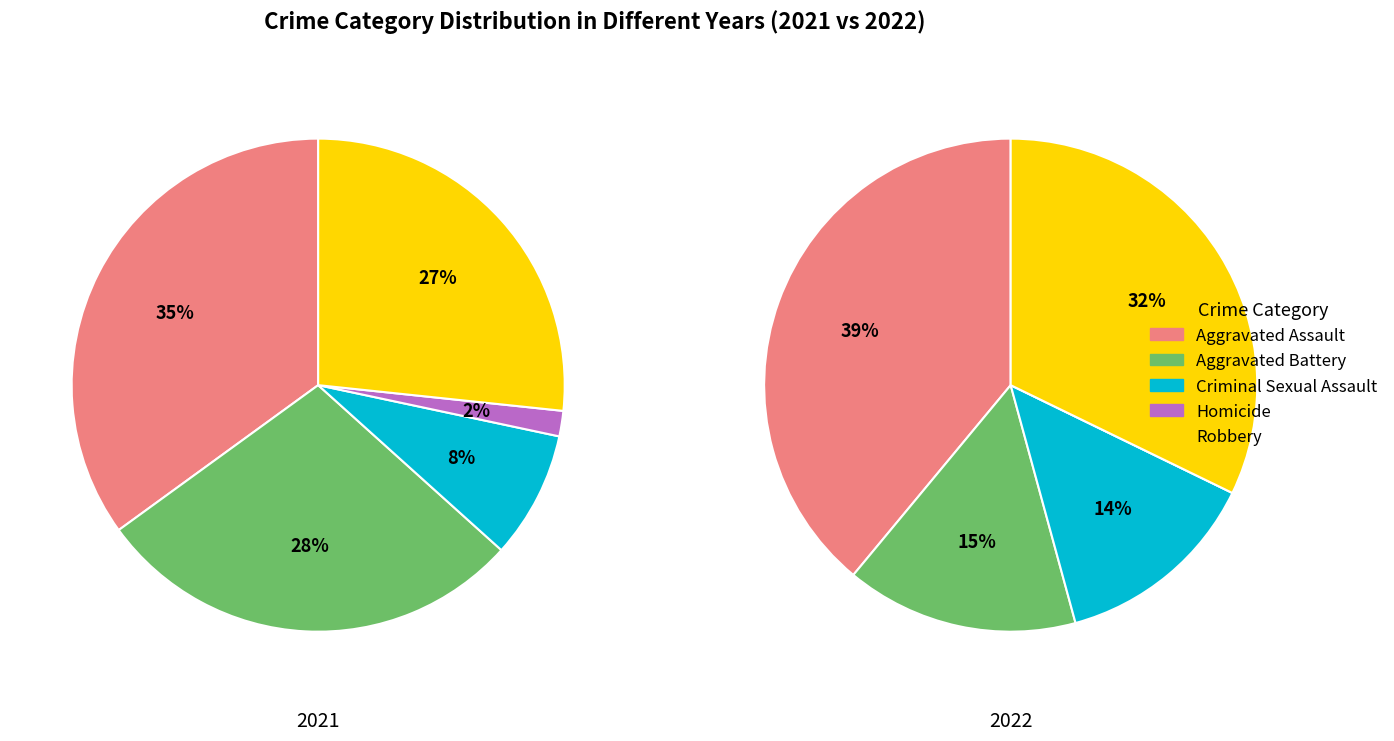

What is the largest slice in the pie chart?

Aggravated Assault